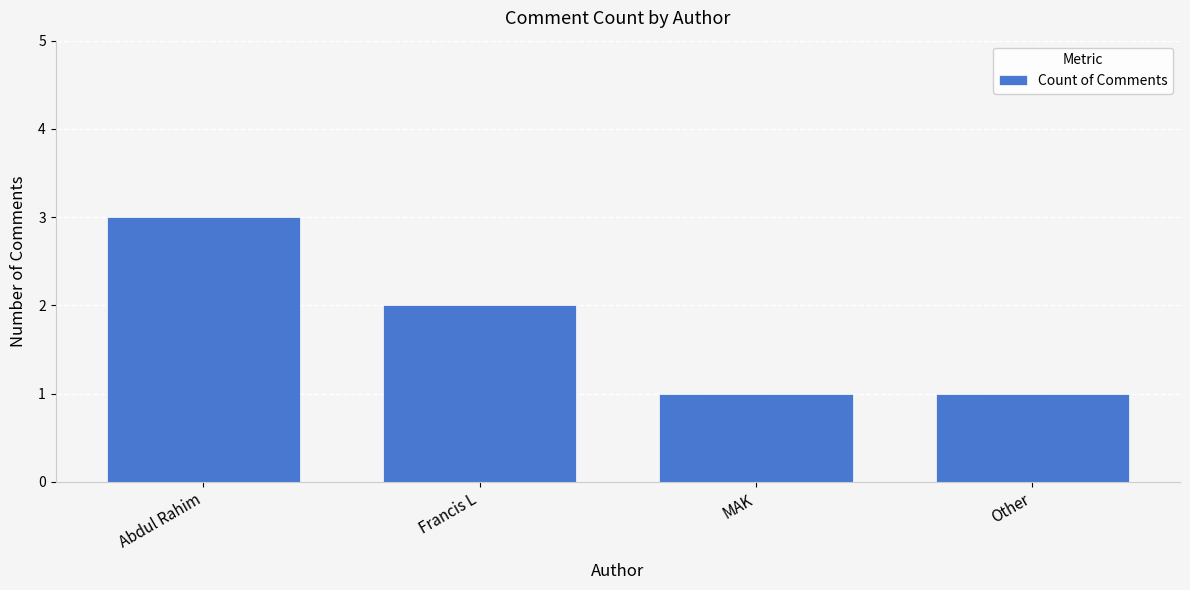

The chart shows a value of 2 at Other. True or false?

False